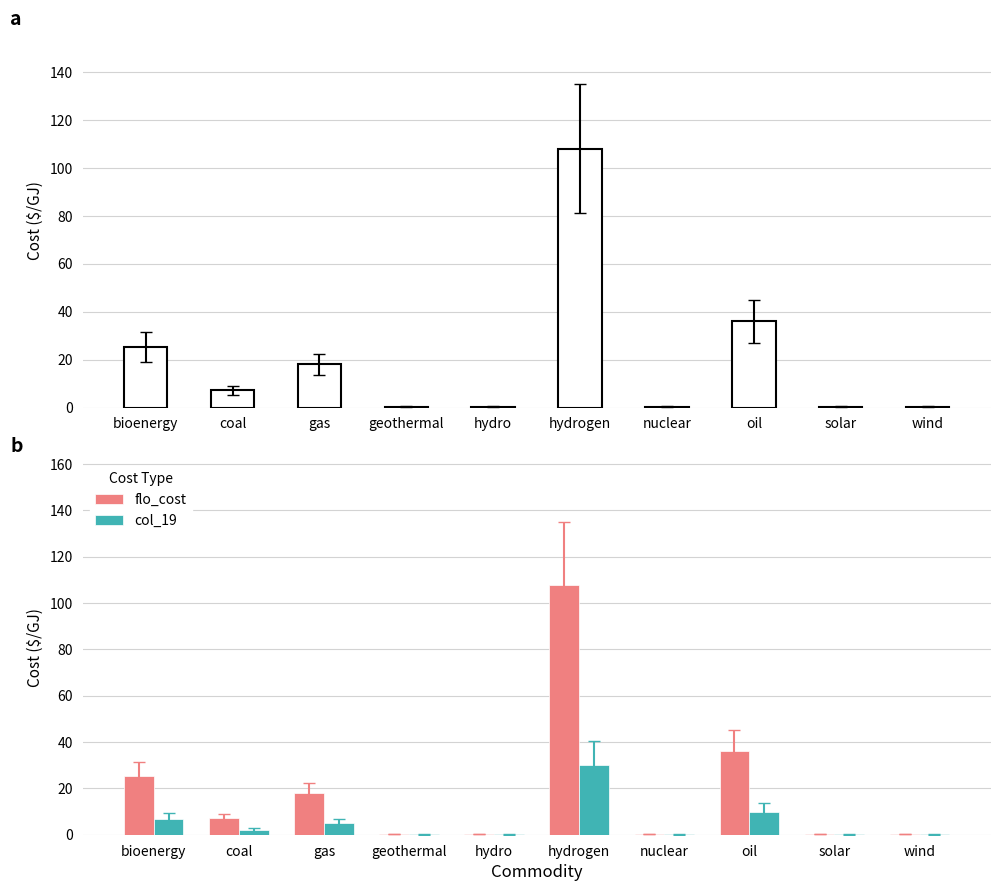

Which series changed the most between geothermal and wind?

flo_cost